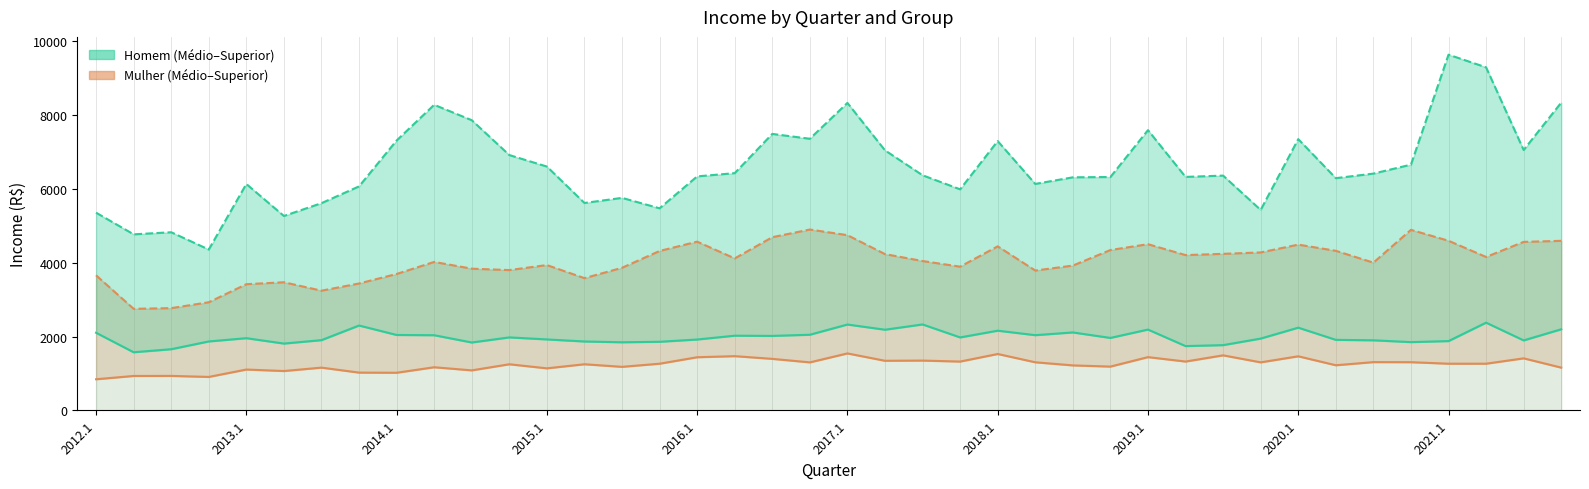

What is the total value across all series at 25?

3343.1